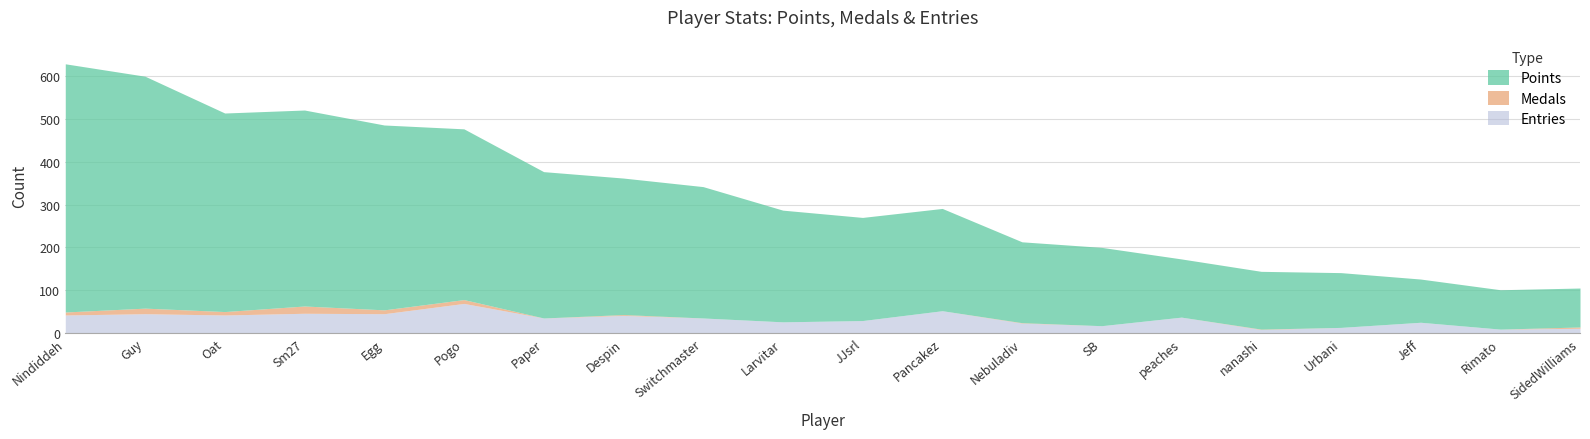

Which series changed the most between Pogo and Paper?

Points